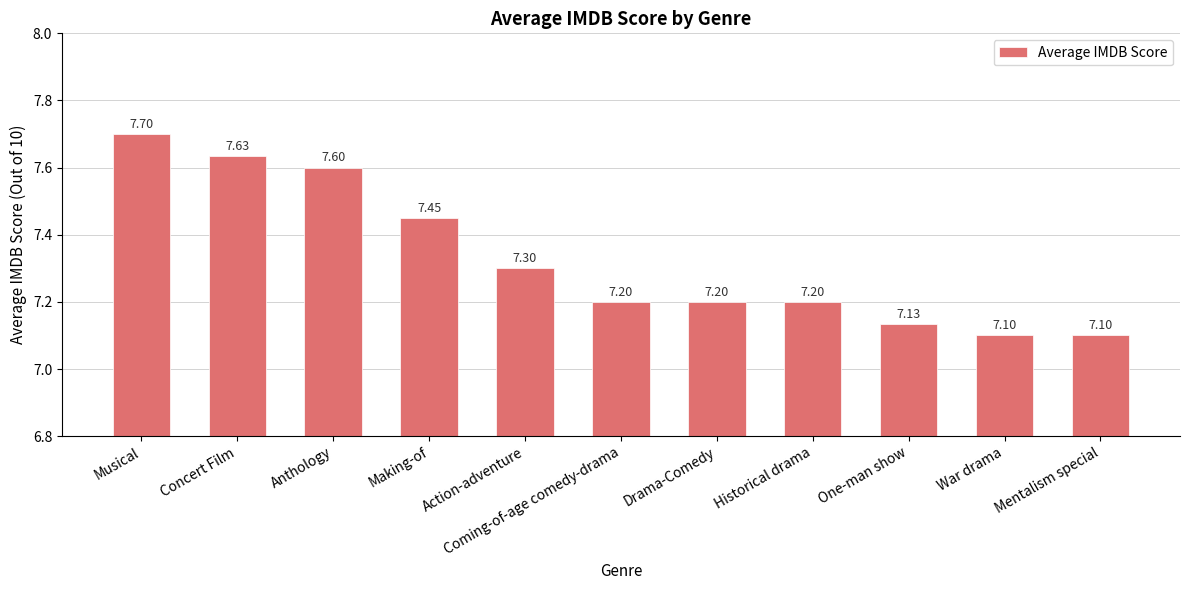

The chart shows a value of 4.5 at Action-adventure. True or false?

False